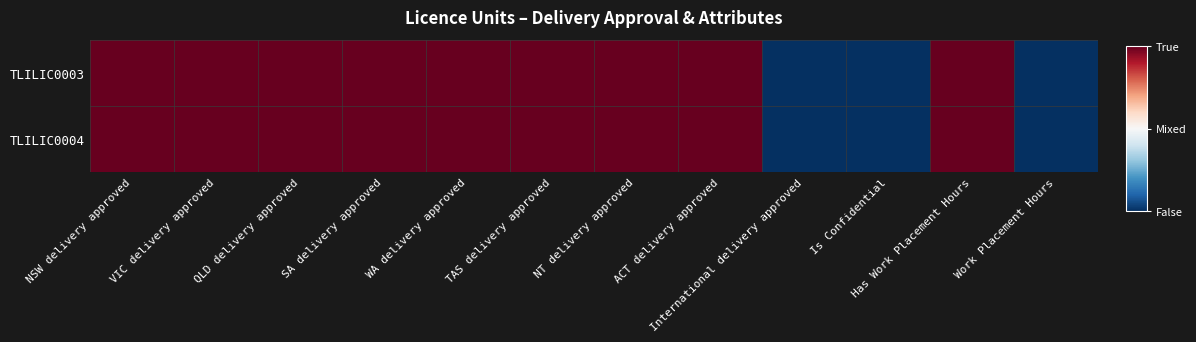

Rank the series by their maximum value, from lowest to highest.

TLILIC0003, TLILIC0004